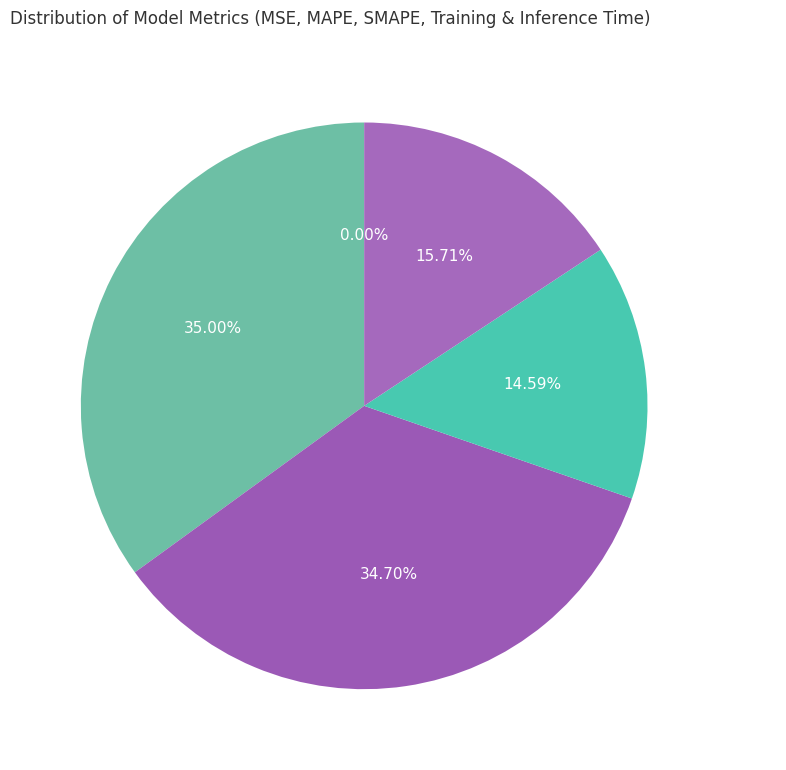

To the nearest percent, what is the combined percentage of Inference Time and SMAPE?

50%